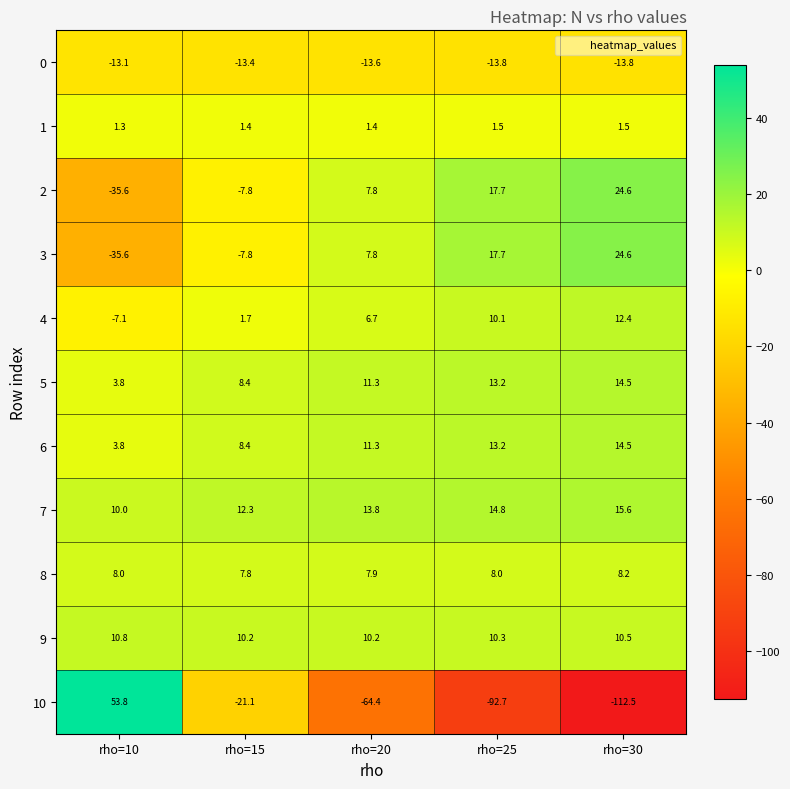

List the labels in order of 4 value, largest first.

rho=30, rho=25, rho=20, rho=15, rho=10